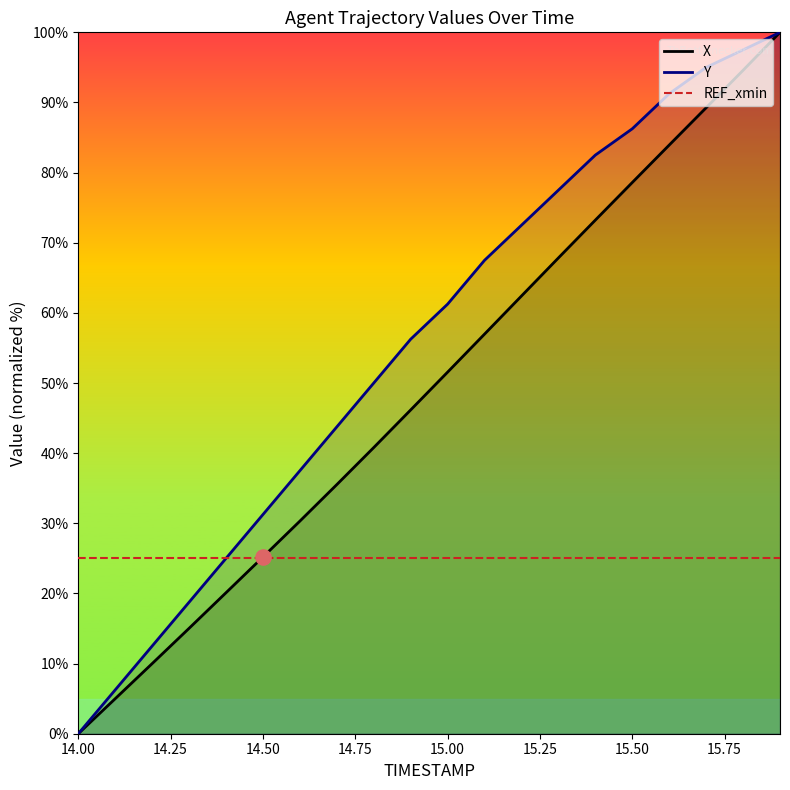

What are all the series names shown in the legend?

X, Y, REF_xmin